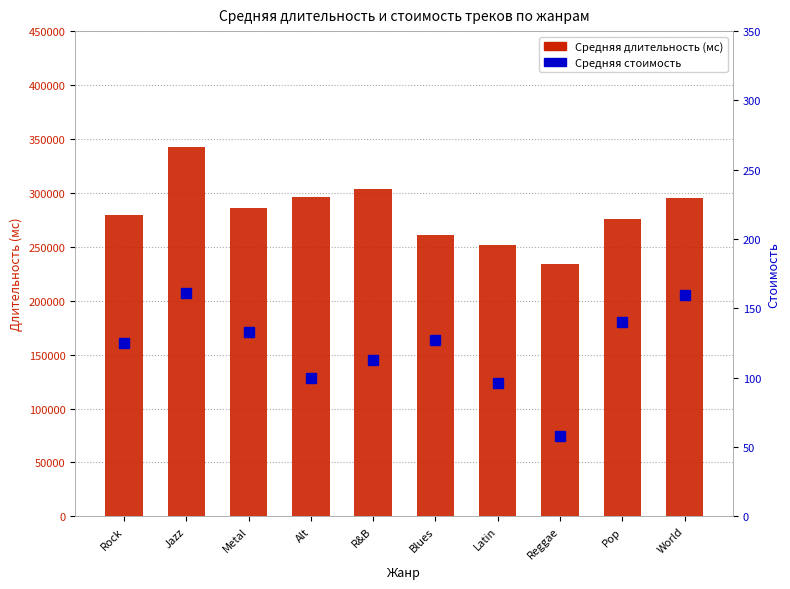

At which label does Средняя длительность (мс) first exceed 285772?

Jazz